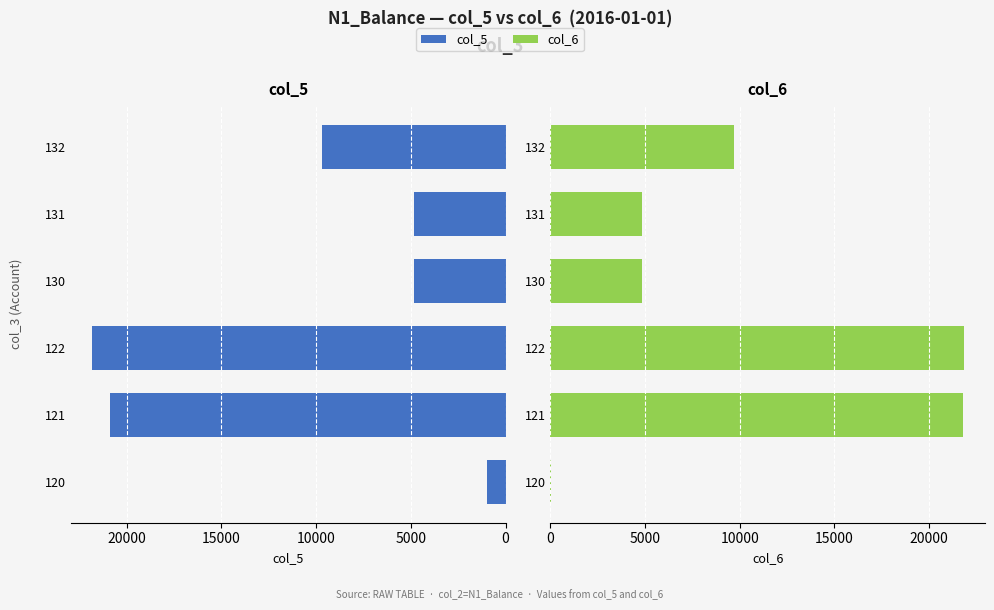

What is the difference between the second highest and minimum values in the col_5 series?

19897